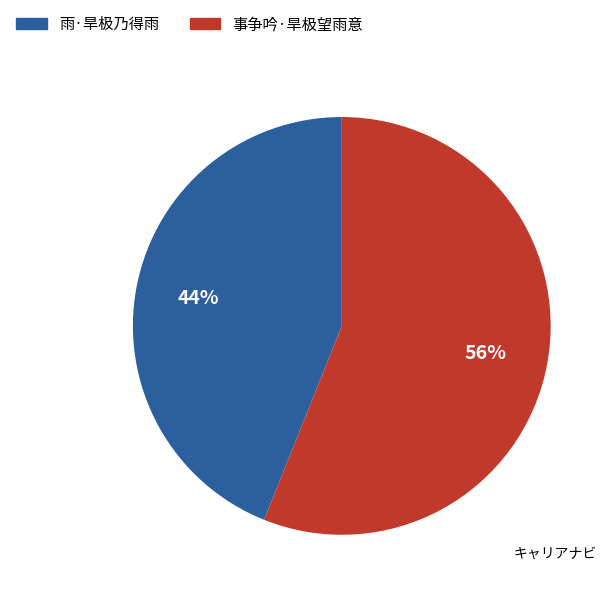

To the nearest percent, what is the combined percentage of 雨·旱极乃得雨 and 事争吟·旱极望雨意?

100%